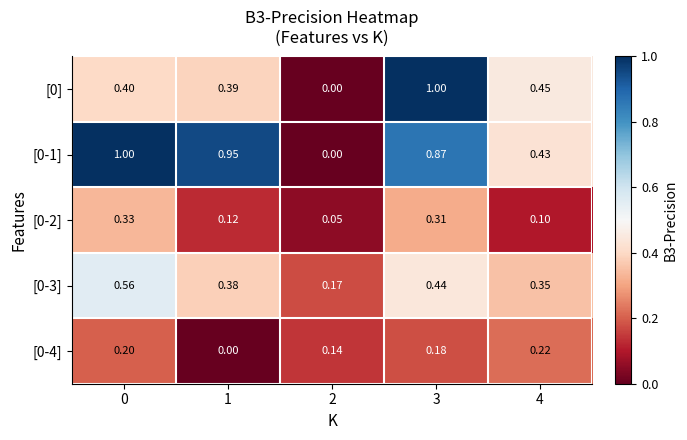

Between 3 and 1, which is larger?

3